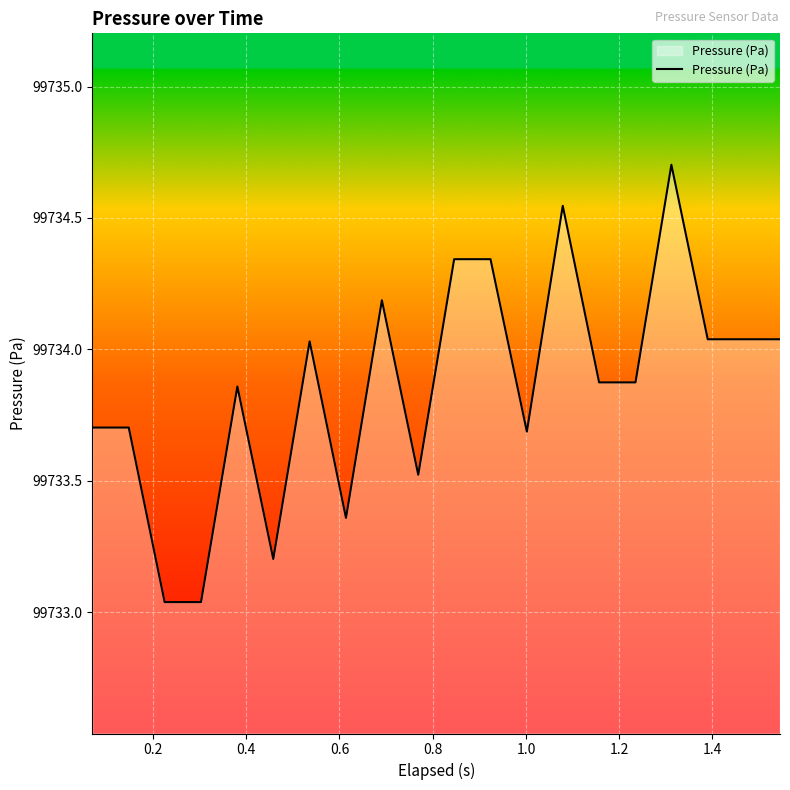

What is the difference between the maximum and minimum values?

1.7